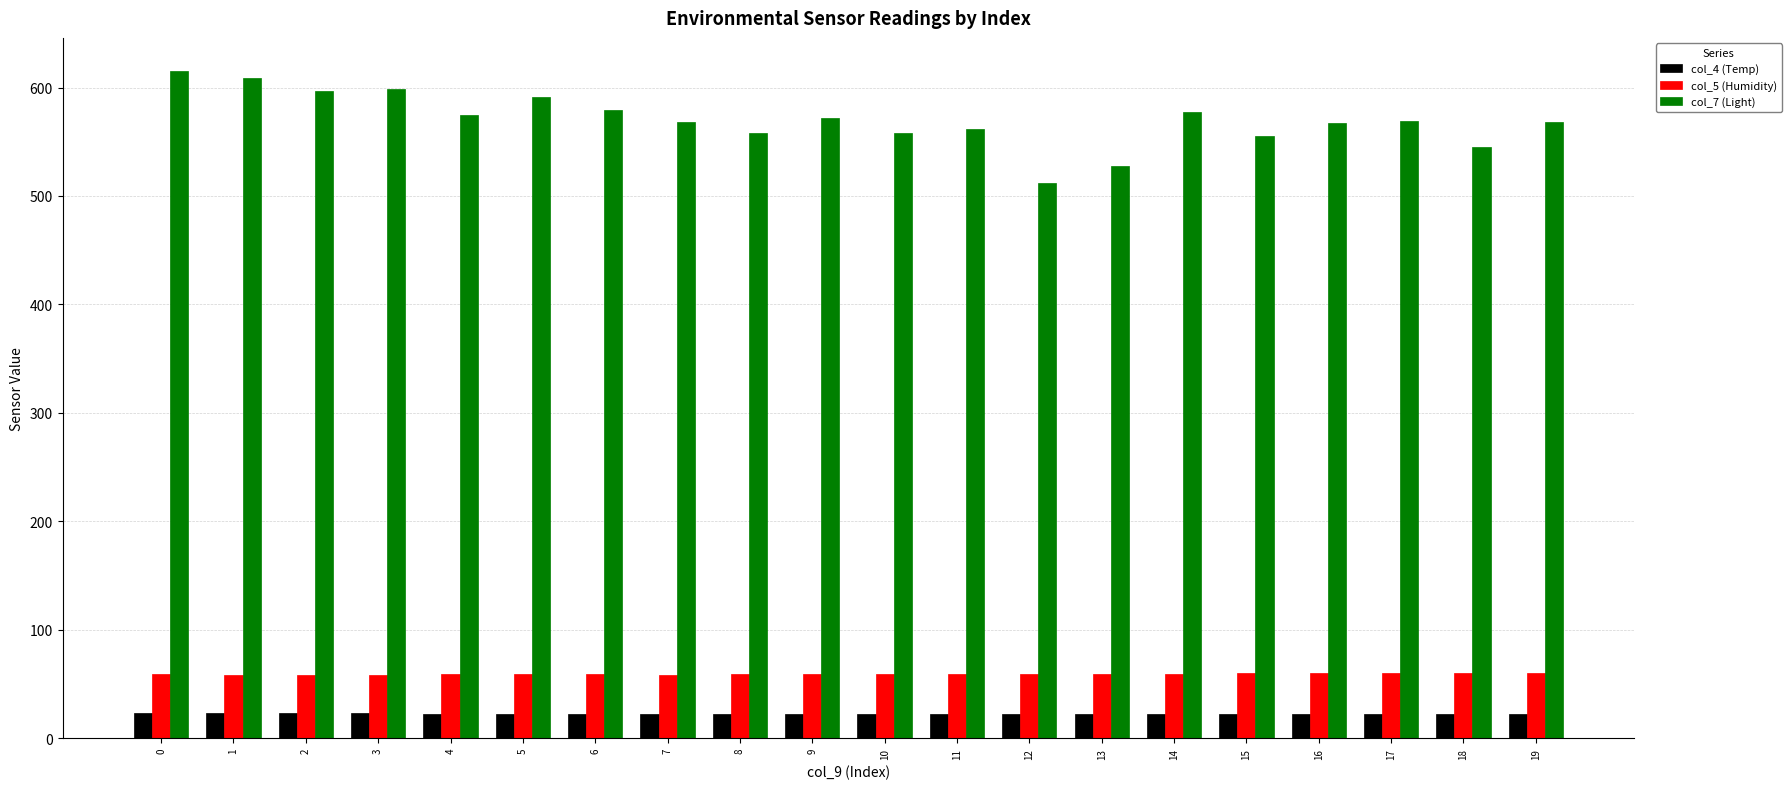

True or false: col_4 (Temp) has a value of 22.1 at 11.

True